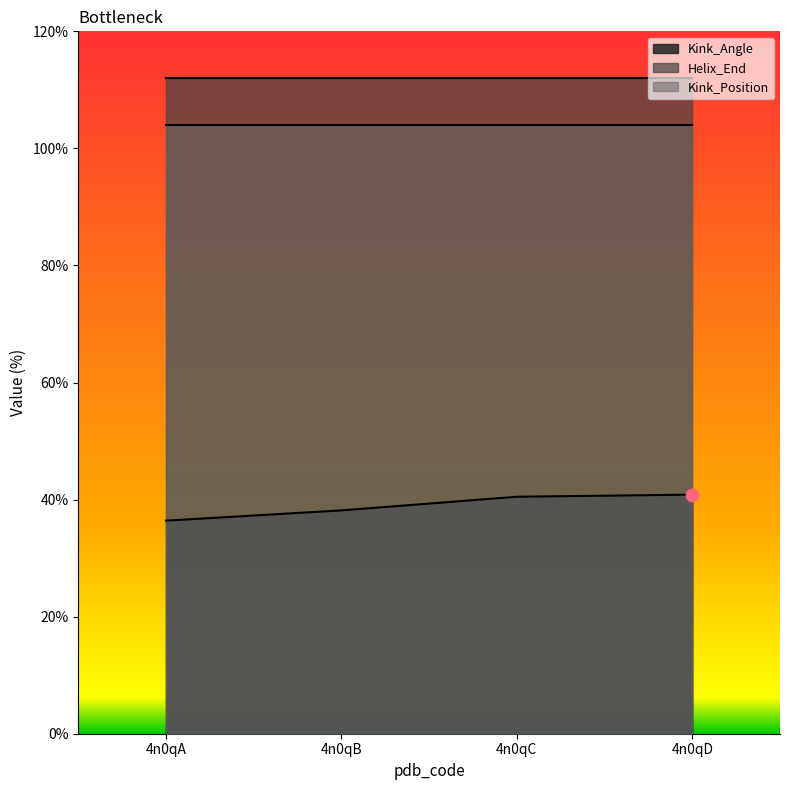

Which series has the largest Y range (max minus min)?

Kink_Angle